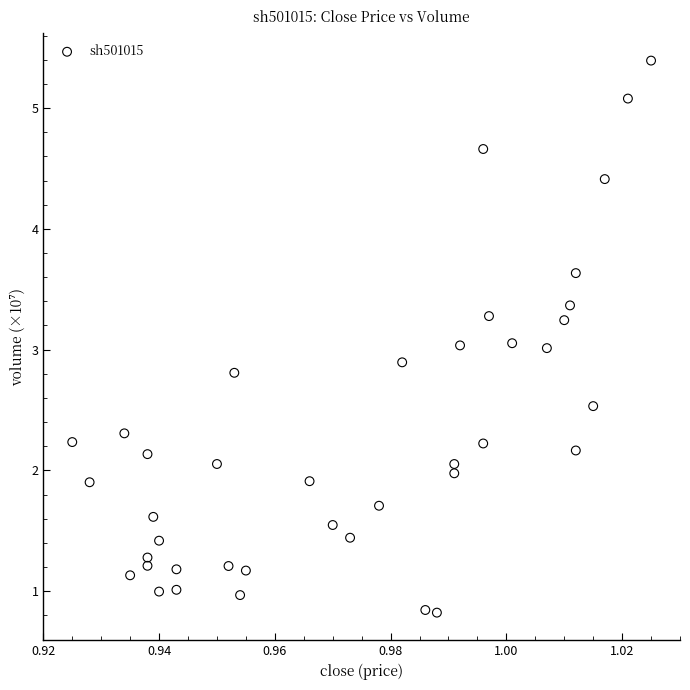

What is the range of Y values (max minus min)?

4.6